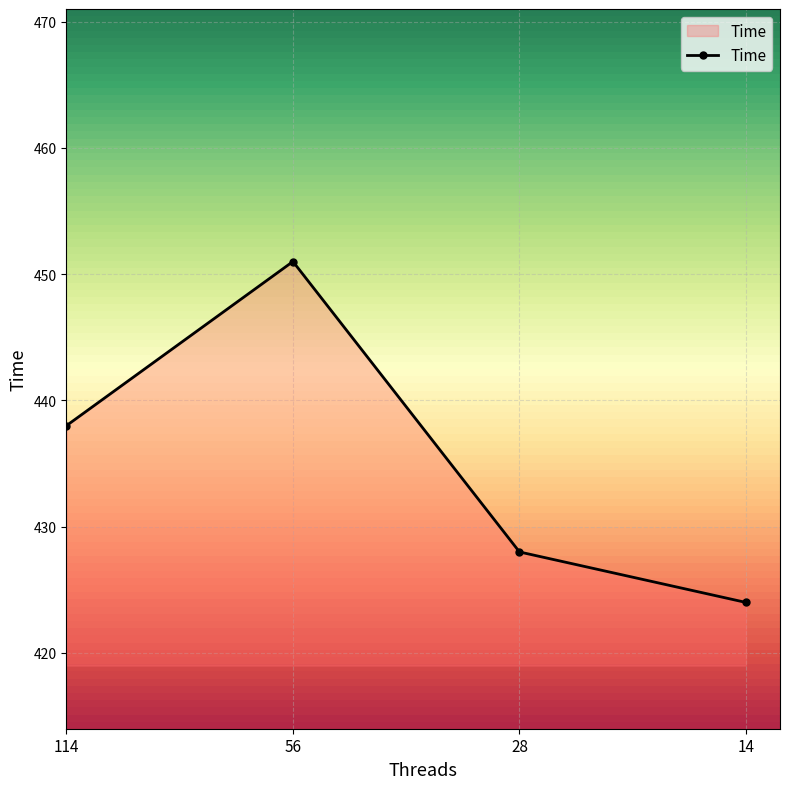

True or false: the data shows 584 at 28.

False